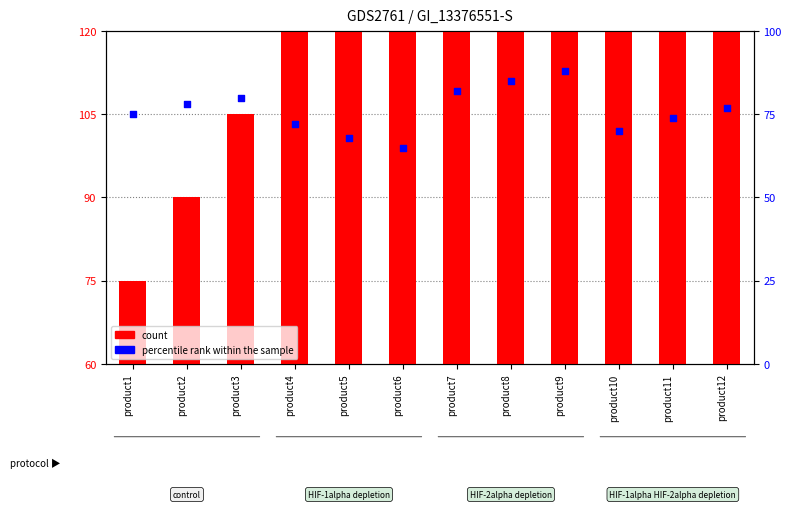

Which series reaches the maximum Y coordinate?

count